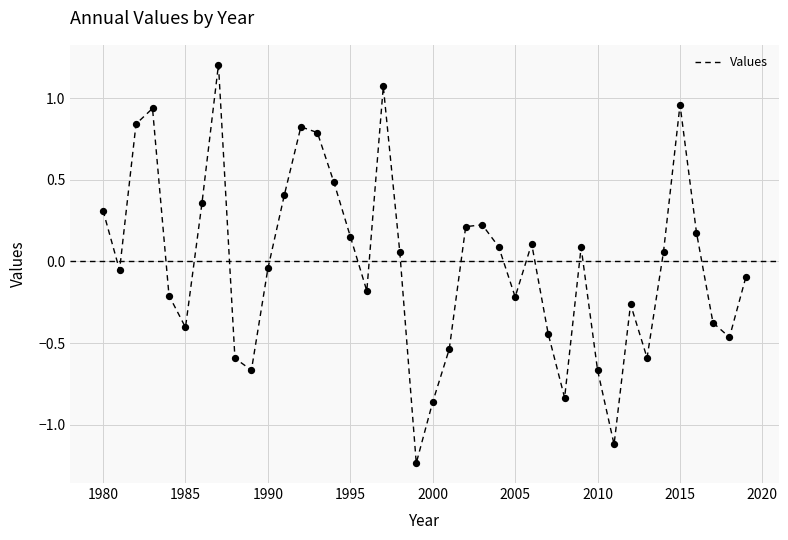

What is the greatest value displayed?

1.2